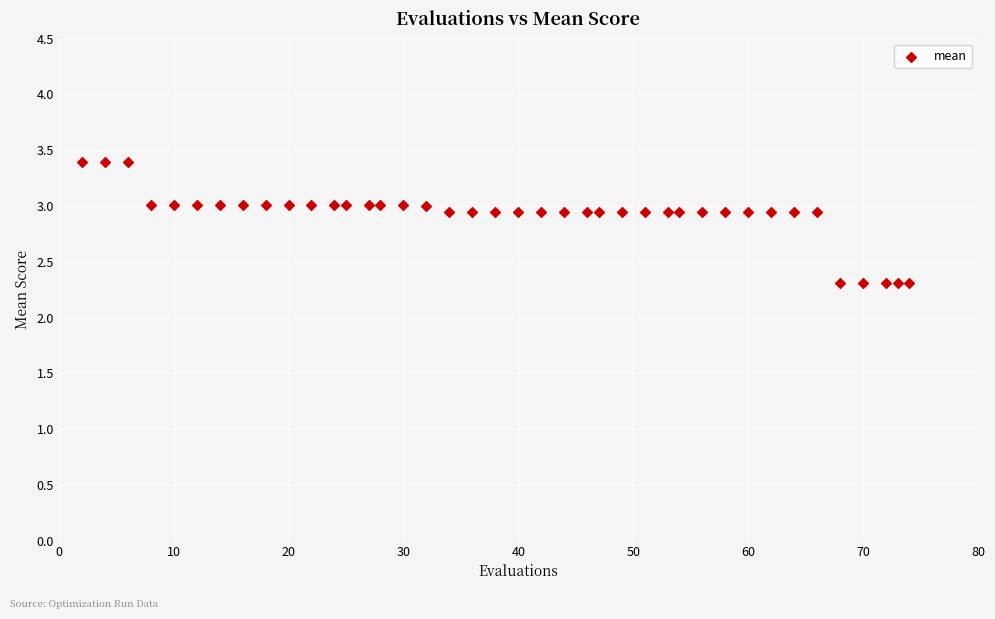

What is the range of Y values (max minus min)?

1.1